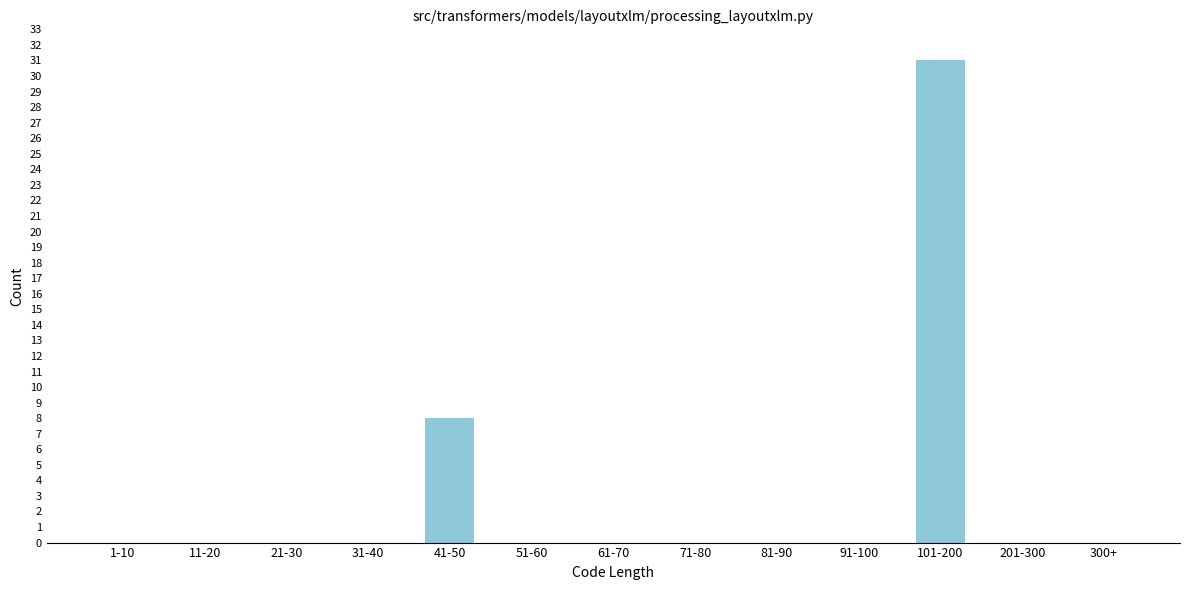

Reading left to right, what are all the values shown in this chart?

1-10=0	11-20=0	21-30=0	31-40=0	41-50=8	51-60=0	61-70=0	71-80=0	81-90=0	91-100=0	101-200=31	201-300=0	300+=0